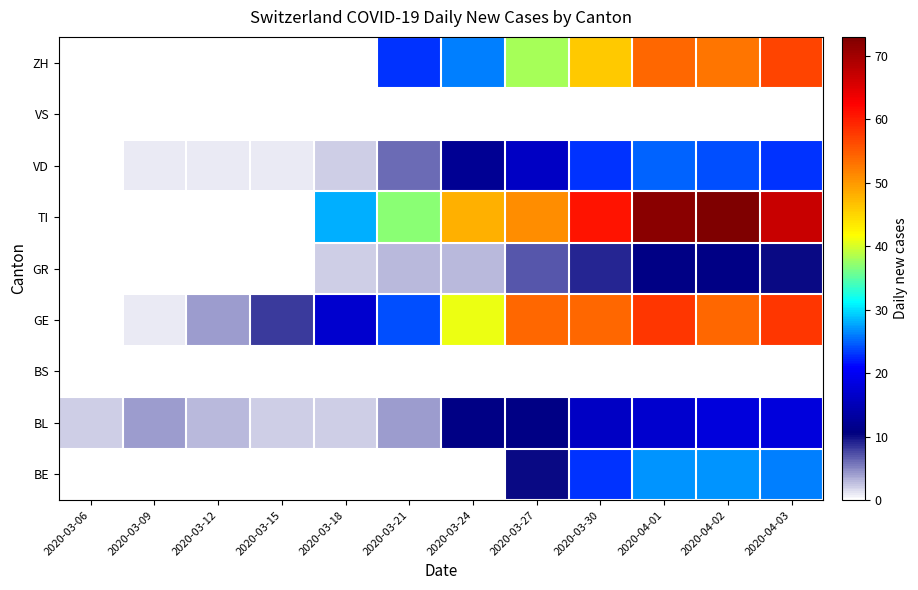

What is the greatest value displayed?

73